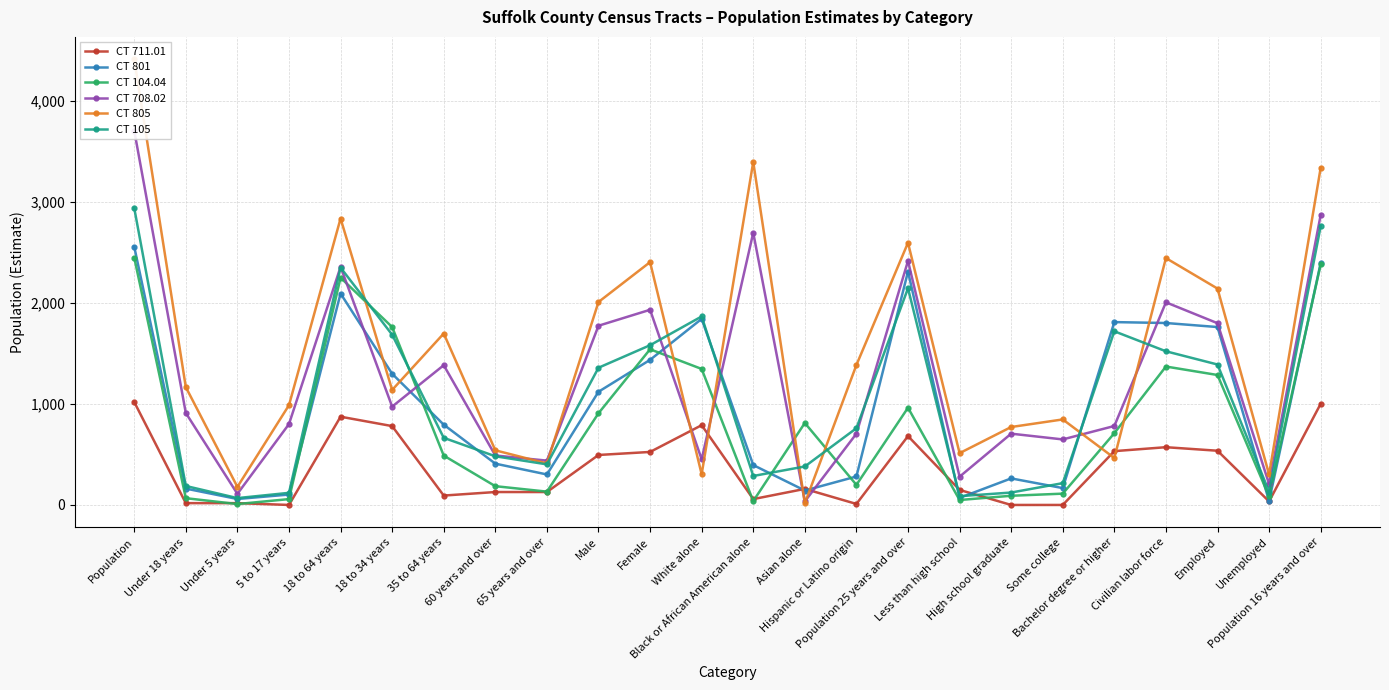

After their last crossing, which series has the higher values: CT 805 or CT 711.01?

CT 805